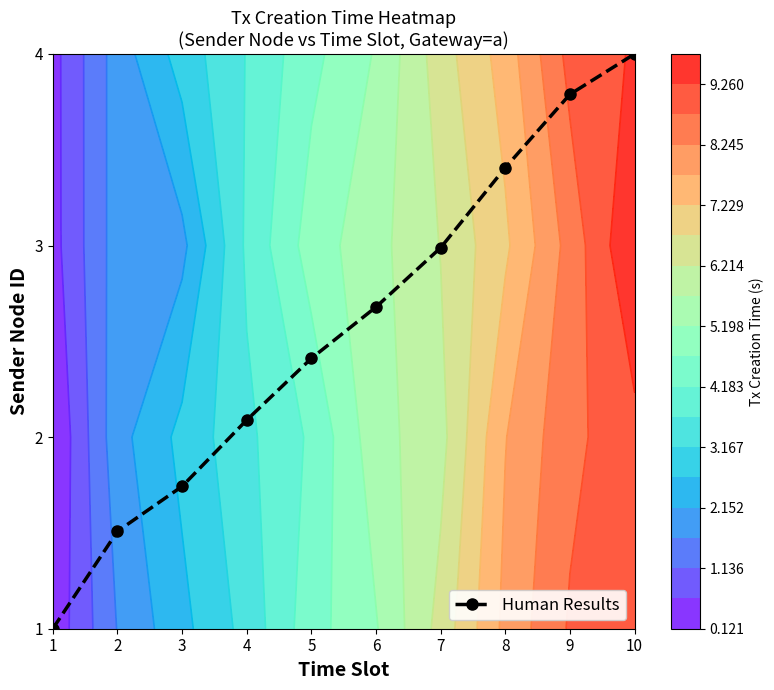

Reading left to right, list all the values displayed in this chart.

1.0	1.5	1.7	2.1	2.4	2.7	3.0	3.4	3.8	4.0